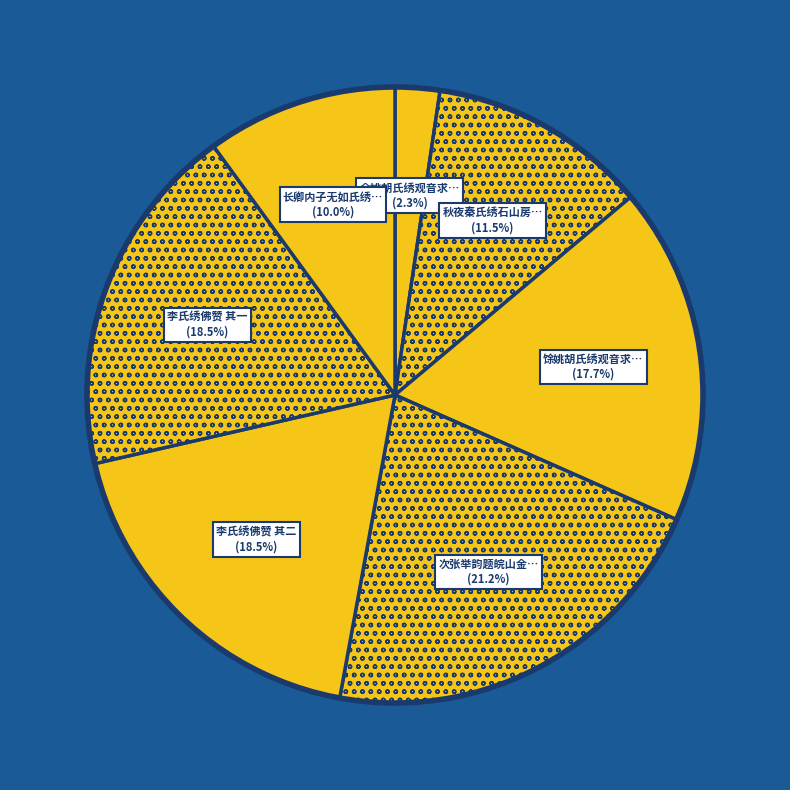

Count the number of slices in the pie.

7